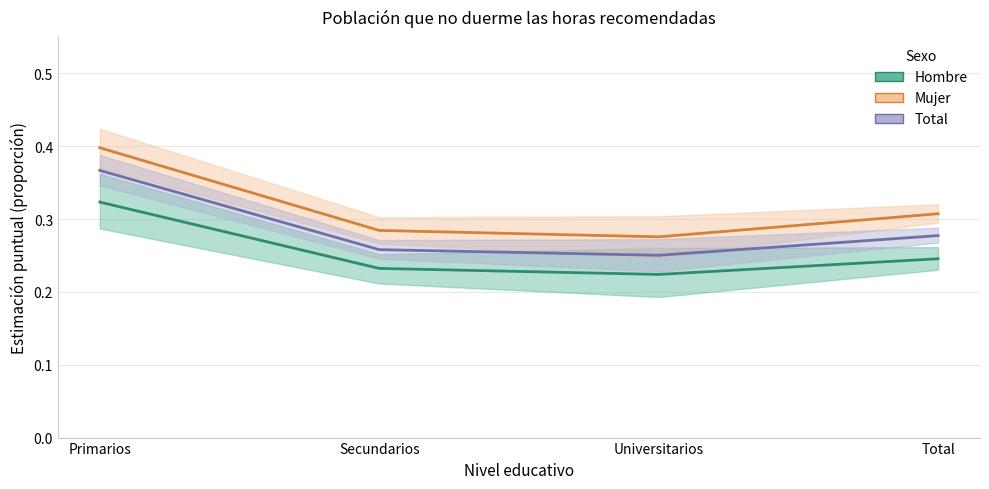

Reading left to right, extract all data points from this chart.

Hombre: Primarios=0.3	Secundarios=0.2	Universitarios=0.2	Total=0.2
Mujer: Primarios=0.4	Secundarios=0.3	Universitarios=0.3	Total=0.3
Total: Primarios=0.4	Secundarios=0.3	Universitarios=0.3	Total=0.3